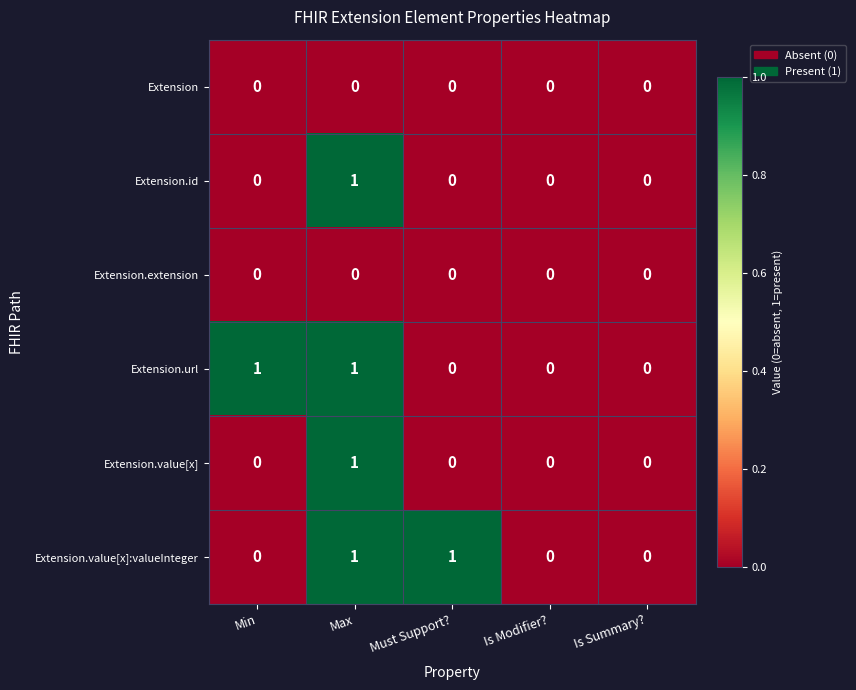

Is the value of Extension.url at Min greater than the value of Extension.id at Is Modifier??

Yes